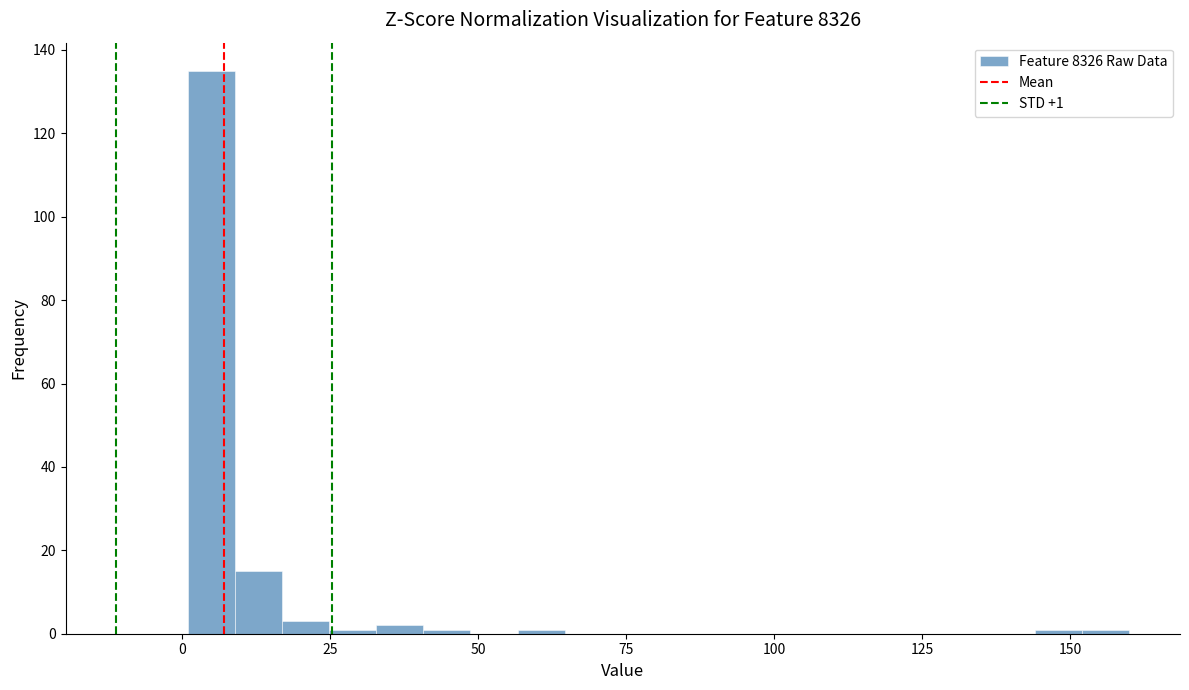

Read against the x-axis, roughly where is the centre of the tallest bar?

5